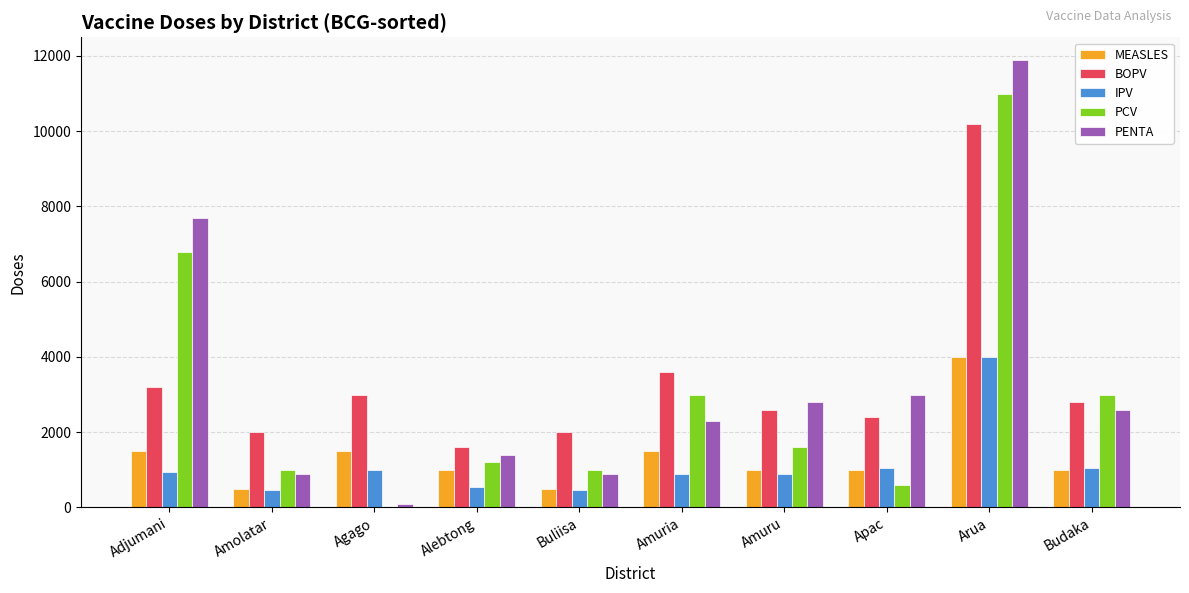

At which category does the chart reach its peak across all series?

Arua